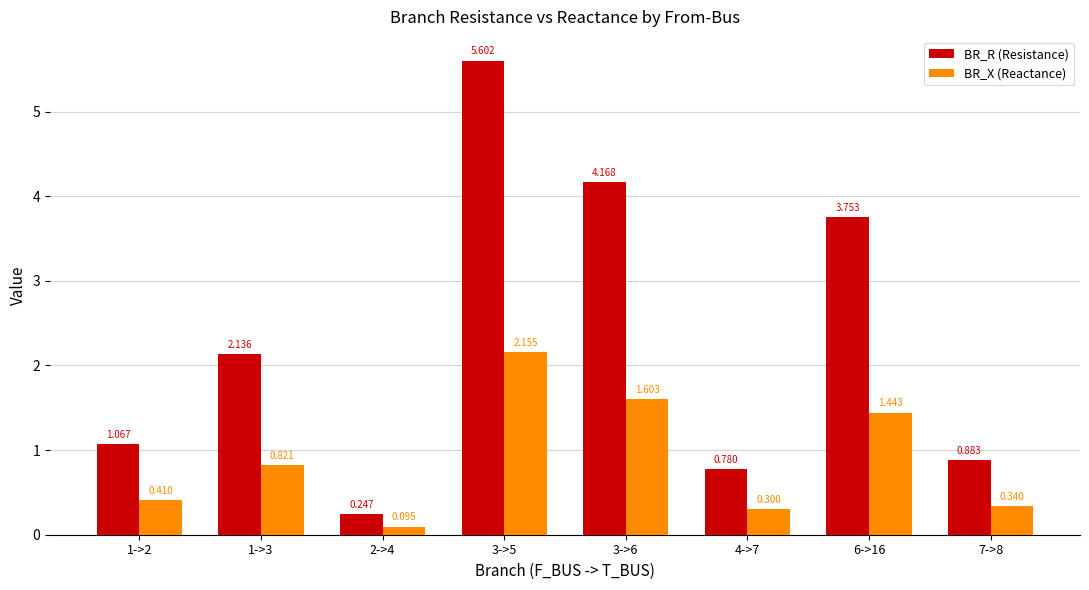

How many bars are there in each group?

2